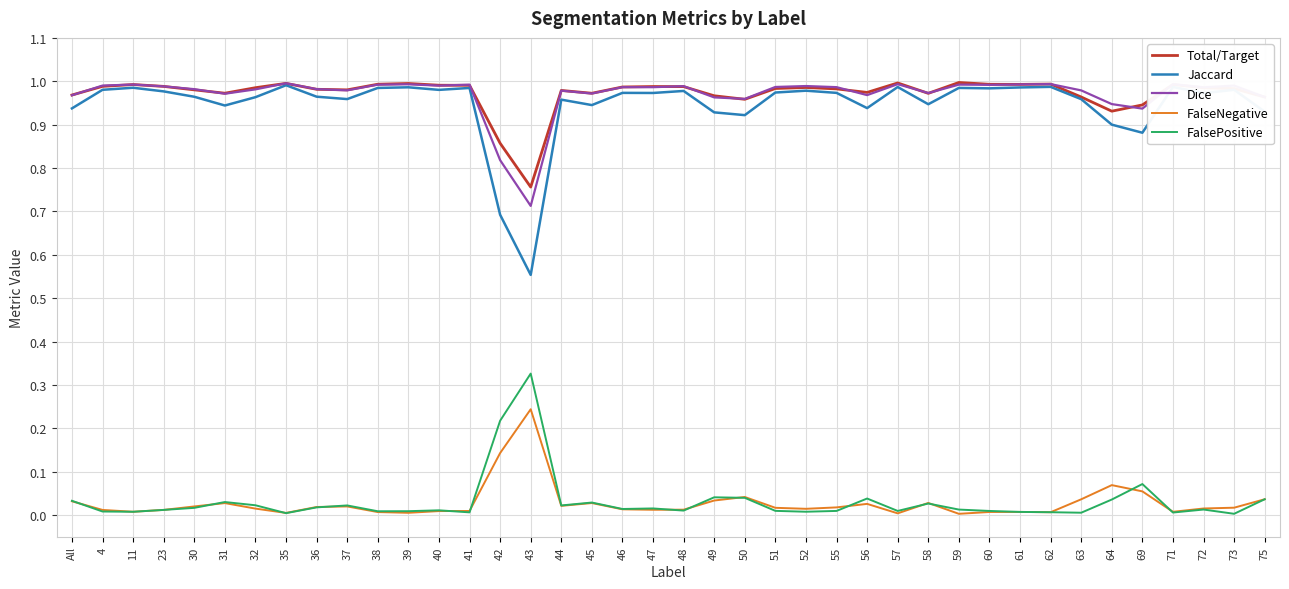

Is it true that Jaccard equals 1.5 at 35?

False